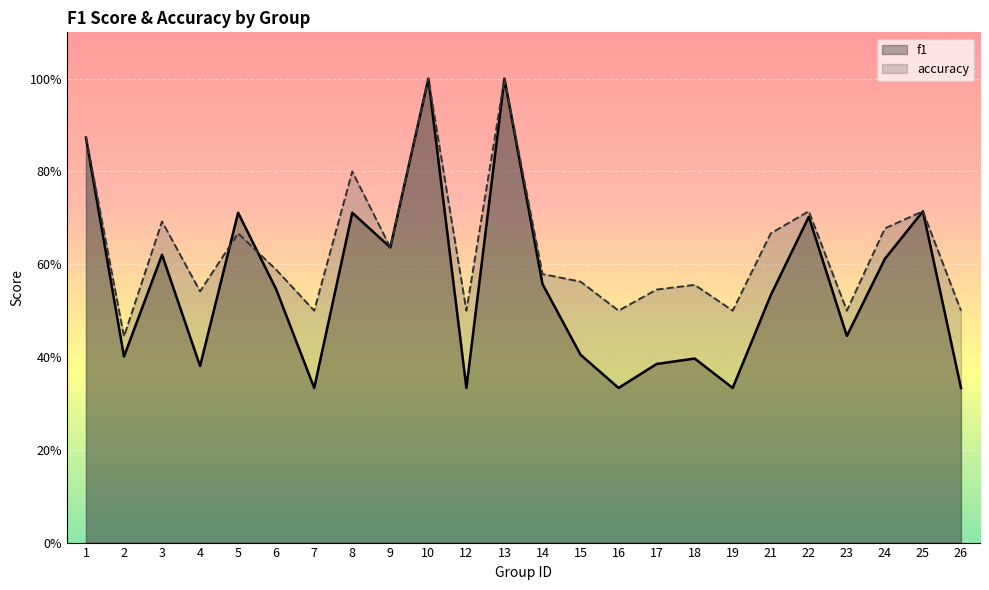

The f1 series shows 0.6 at 24. True or false?

True